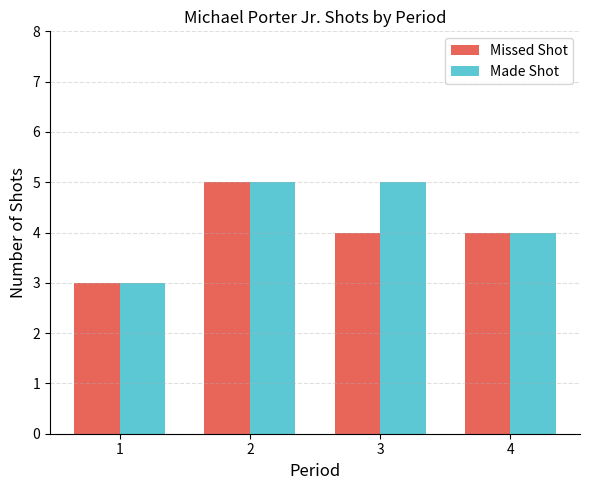

Reading left to right, list all the values displayed in this chart.

Missed Shot: 3	5	4	4
Made Shot: 3	5	5	4